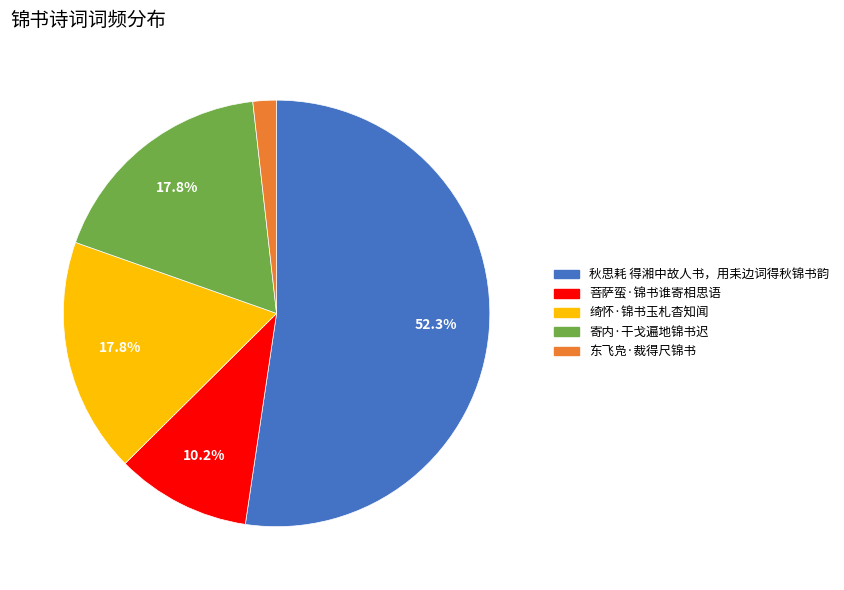

Does 秋思耗 得湘中故人书，用耒边词得秋锦书韵 account for over 50% of the chart?

Yes